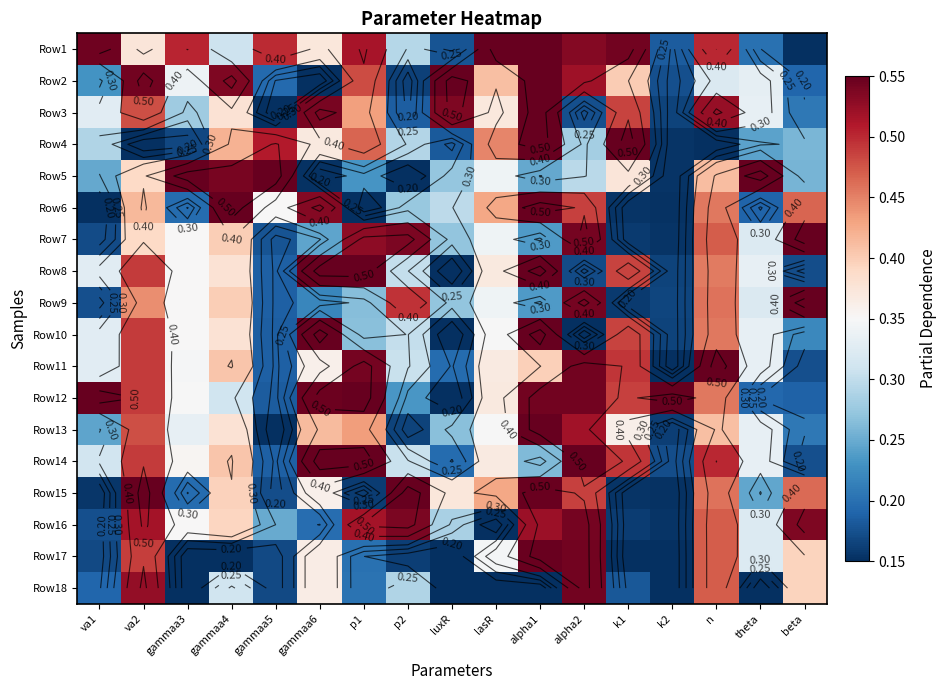

At how many categories does at least one series exceed 0?

17